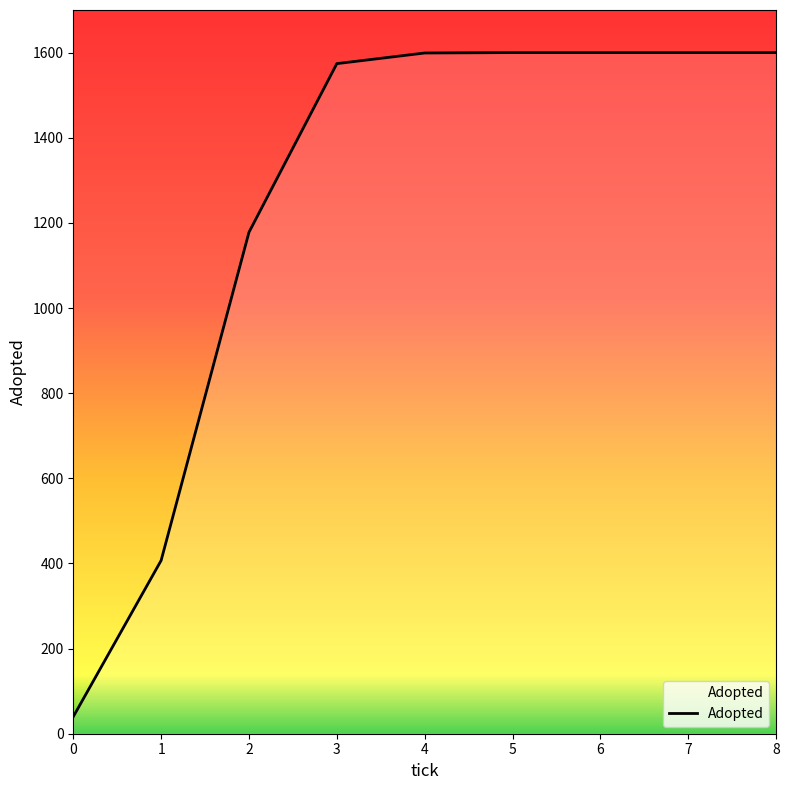

Is it true that the value at 1 is 407?

True